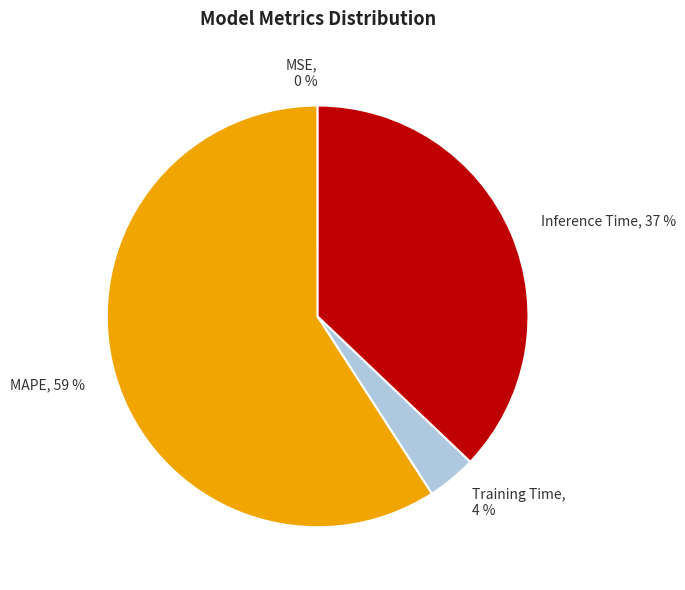

Which category has the biggest portion of the pie?

MAPE, 59 %